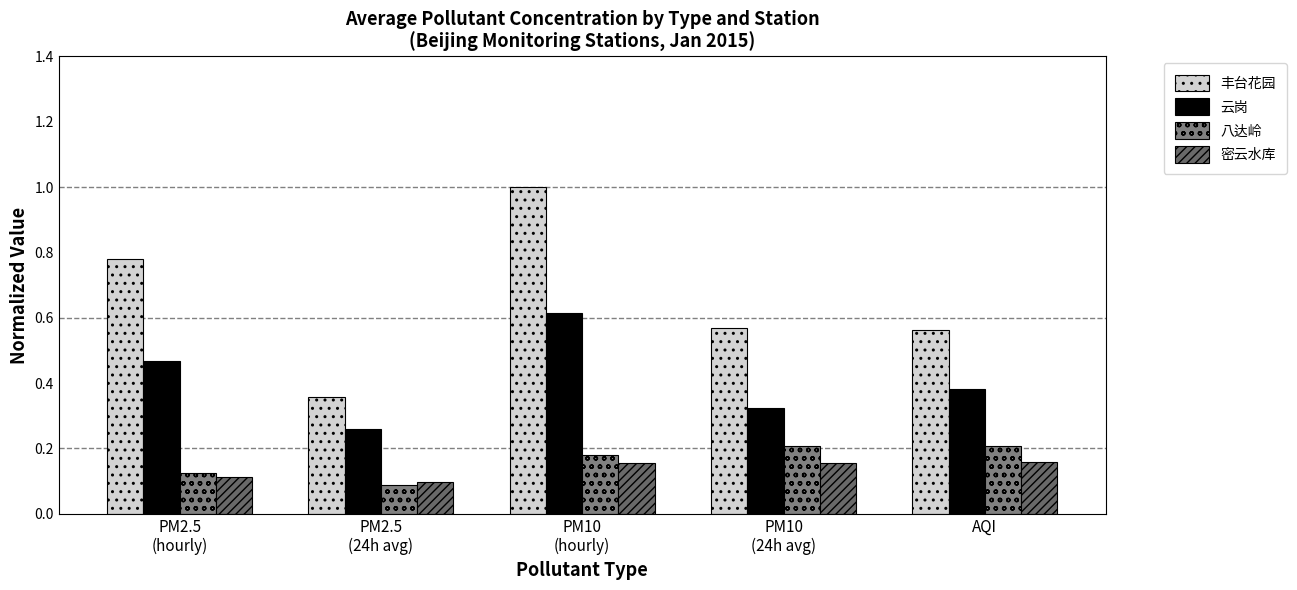

What is the greatest value displayed?

1.0